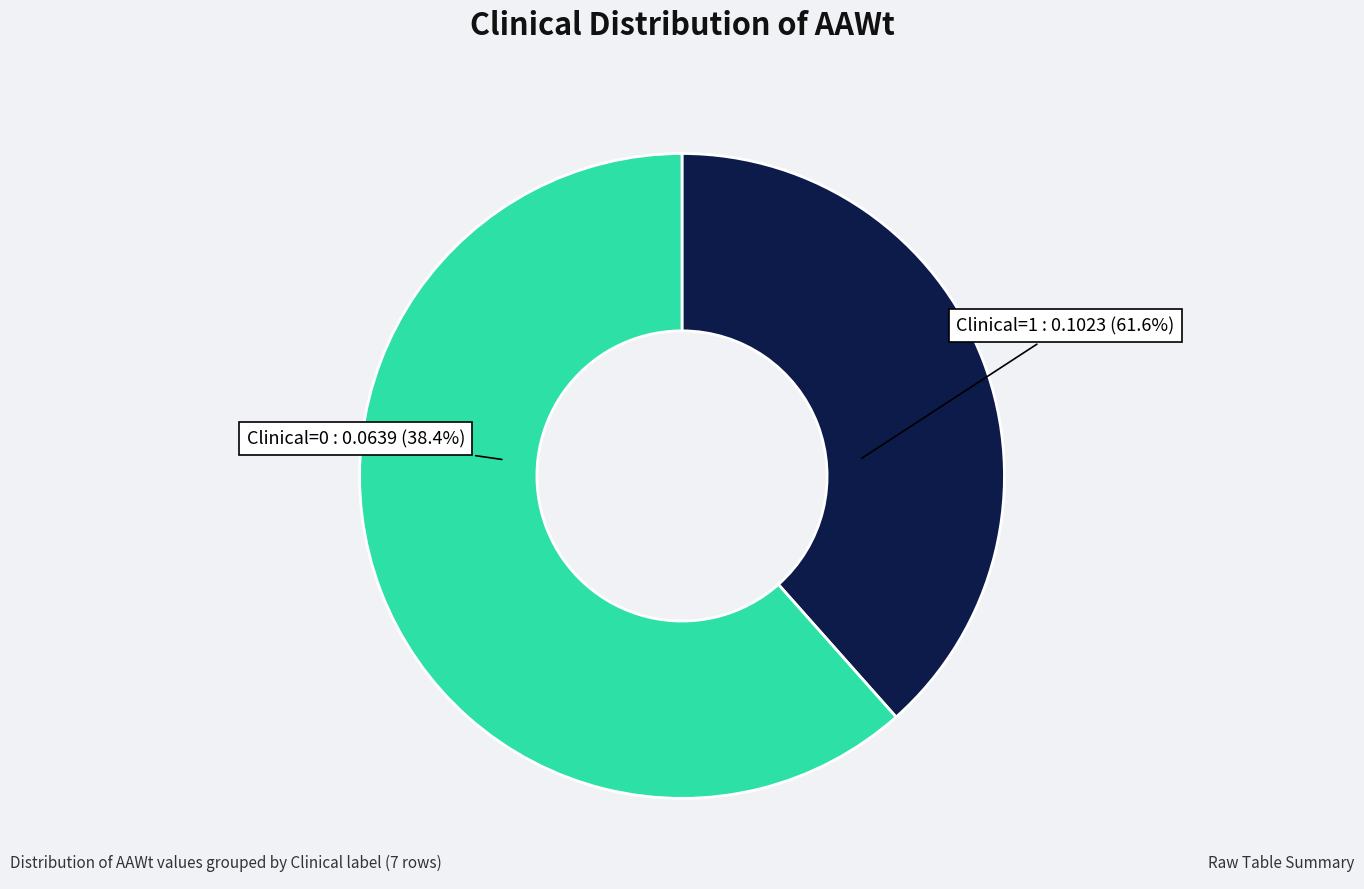

What percentage do Clinical=1 and Clinical=0 together represent?

100.0%